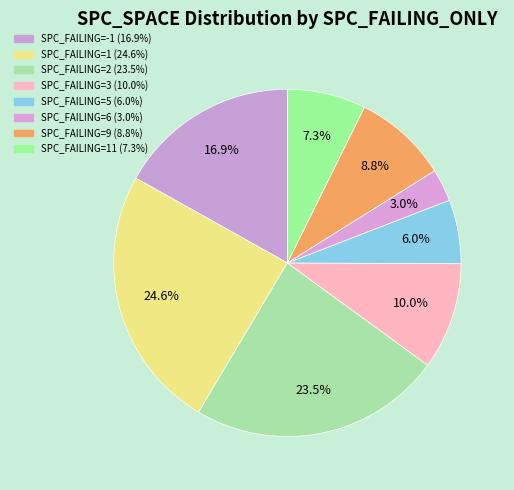

Does any single category account for the majority?

No